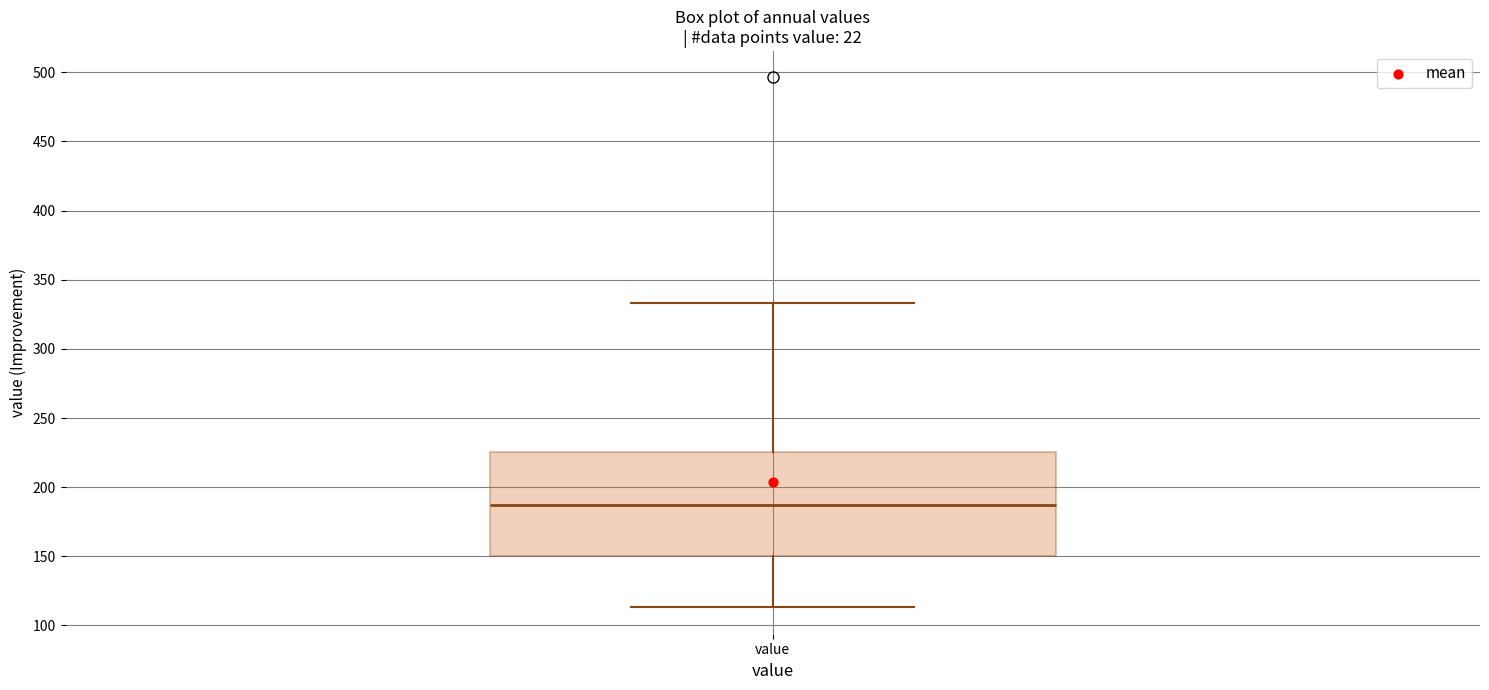

Transcribe this box plot: give where the median line is, the range the box spans, and where the two whiskers end, as read against the y-axis. The values are not printed on the chart, so give them approximately, as read against the axis.

median 185, box 150 to 225, whiskers 115 to 335